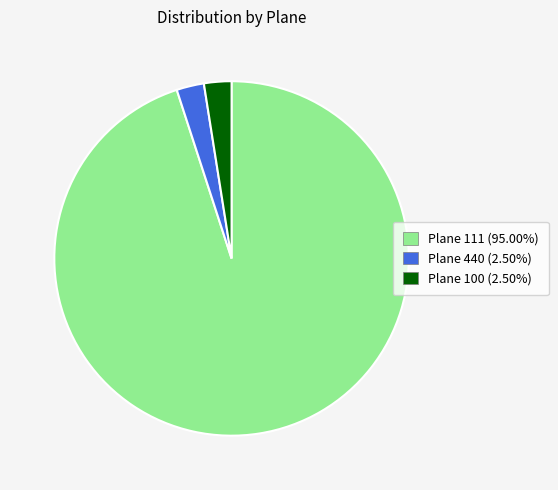

Combined, do Plane 100 (2.50%) and Plane 440 (2.50%) account for over 50%?

No